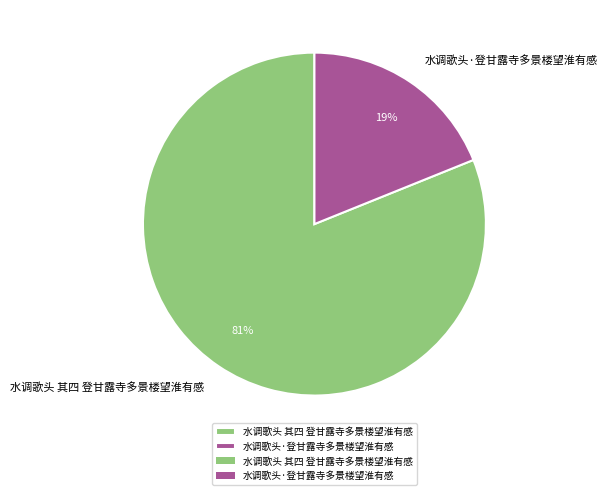

Rank the categories by value from highest to lowest.

水调歌头 其四 登甘露寺多景楼望淮有感, 水调歌头·登甘露寺多景楼望淮有感